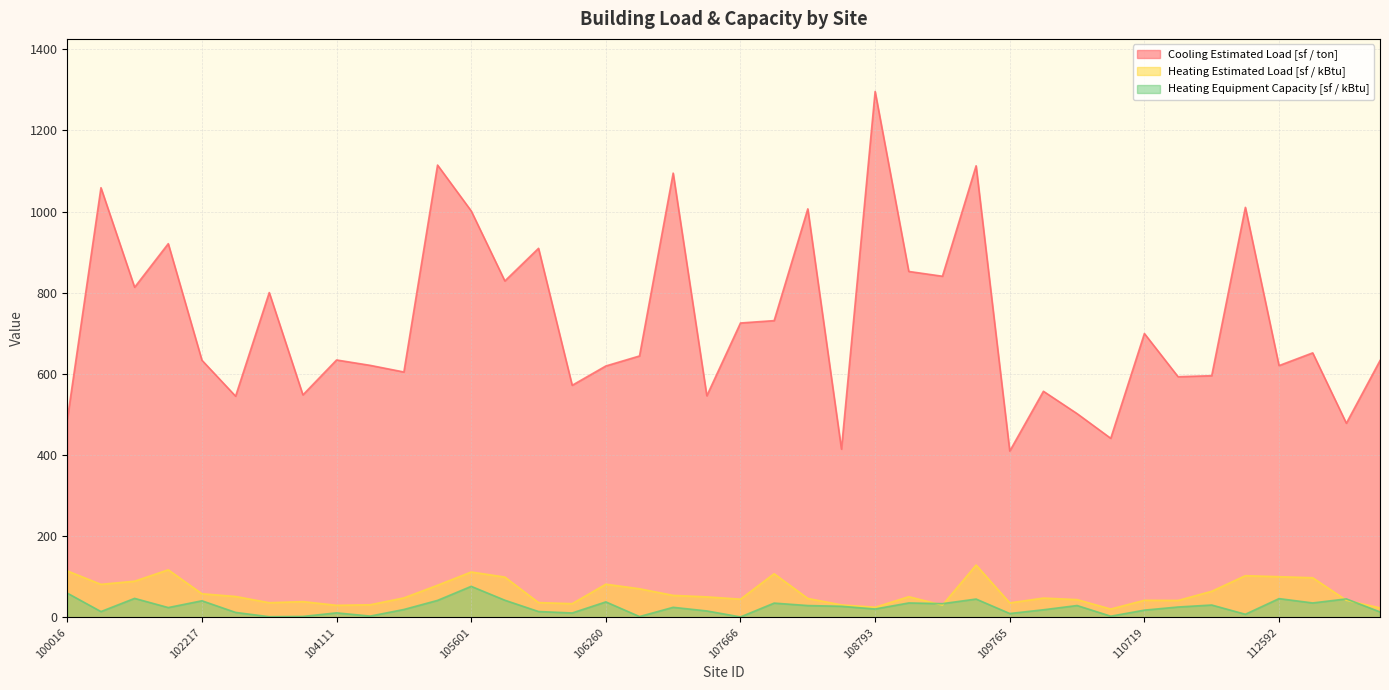

True or false: Heating Equipment Capacity [sf / kBtu] and Cooling Estimated Load [sf / ton] intersect in this chart.

False